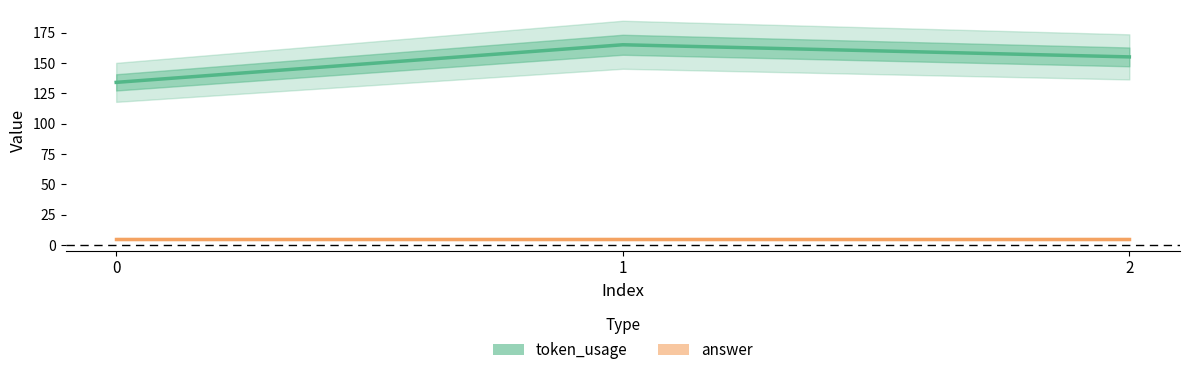

The token_usage series shows 268 at 2. True or false?

False